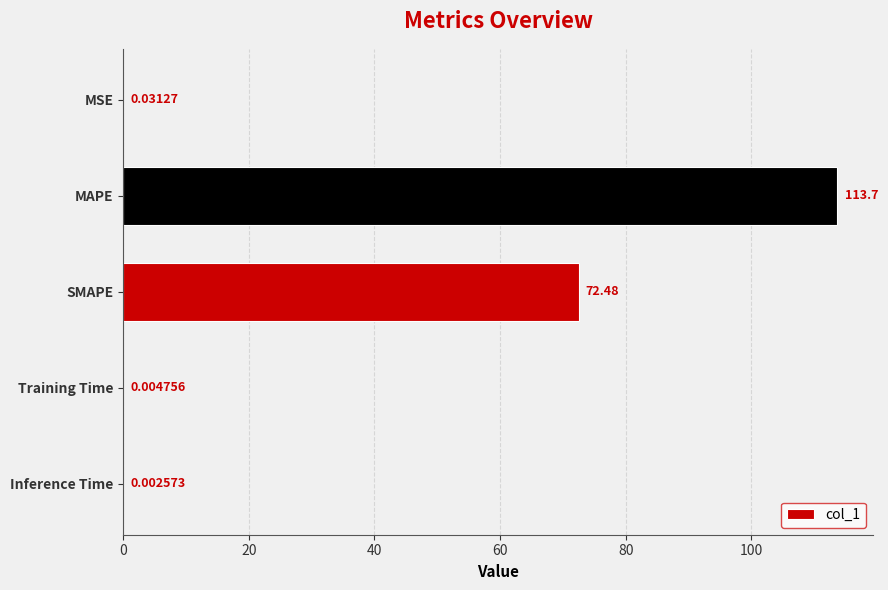

What is the sum of the values at Inference Time and MAPE?

113.7